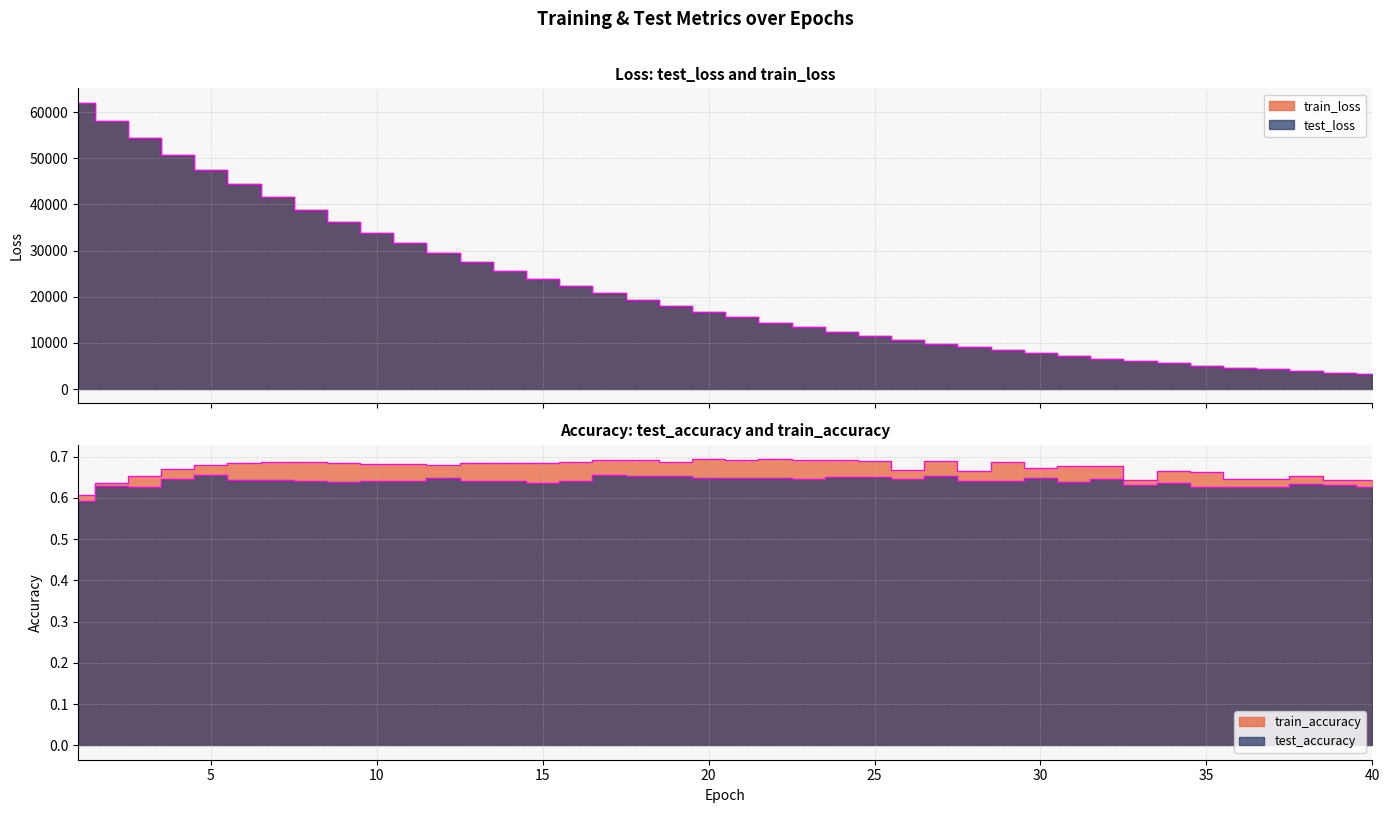

Count the number of categories in the chart.

40